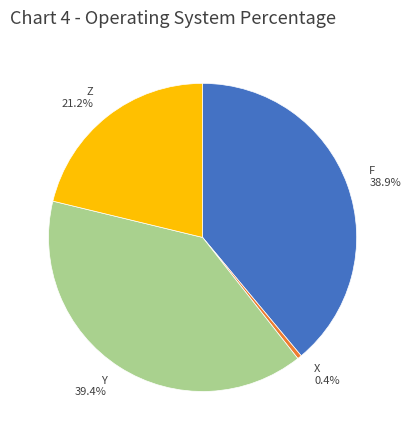

To the nearest percent, what is the difference between the largest and smallest slice percentages?

39%